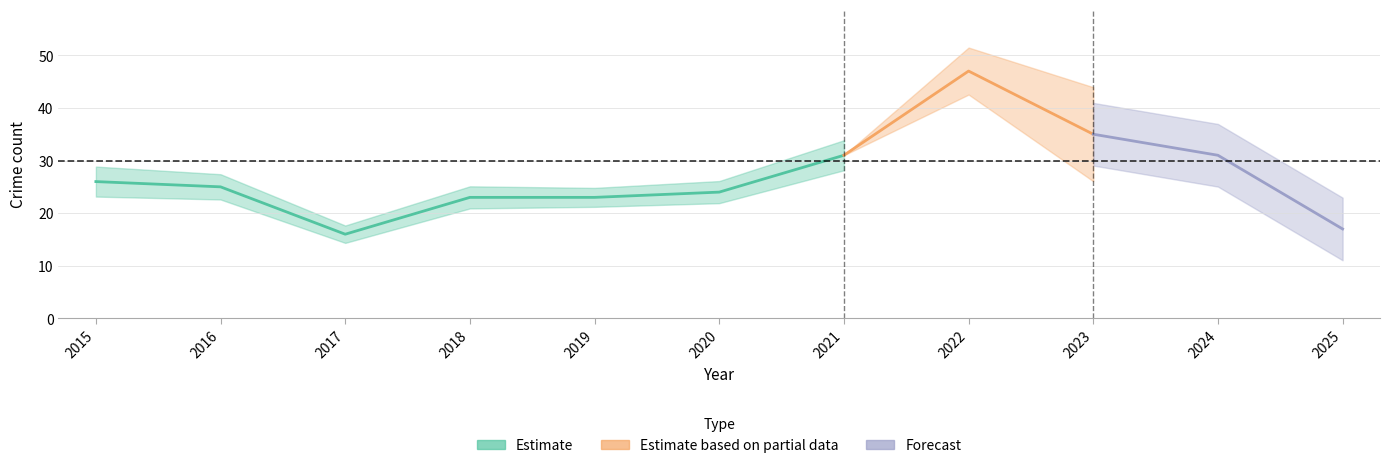

How many lines are shown in the chart?

4